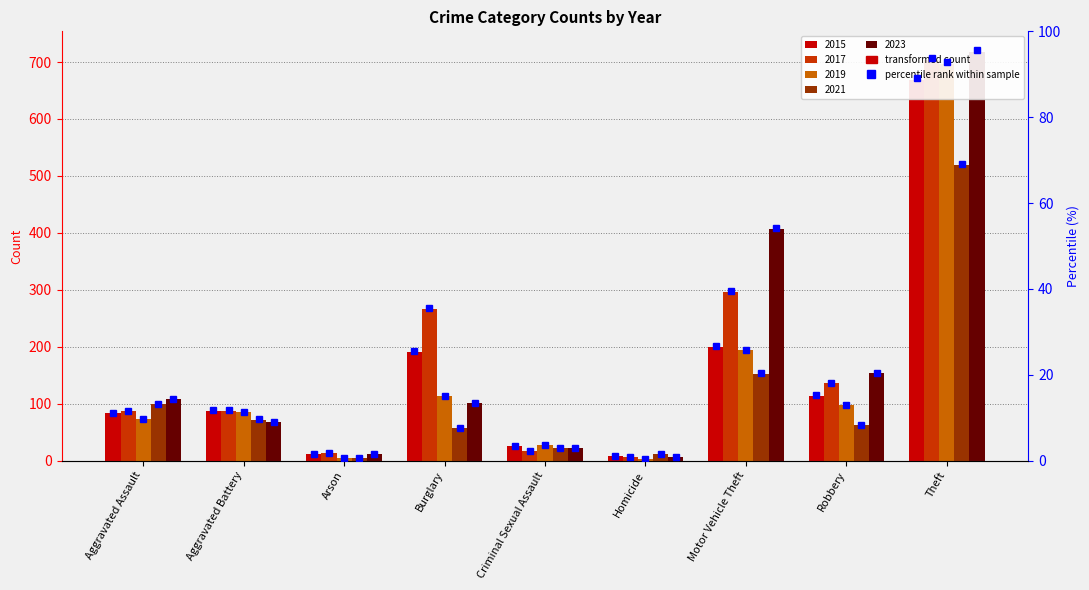

At how many categories does at least one series exceed 322?

2